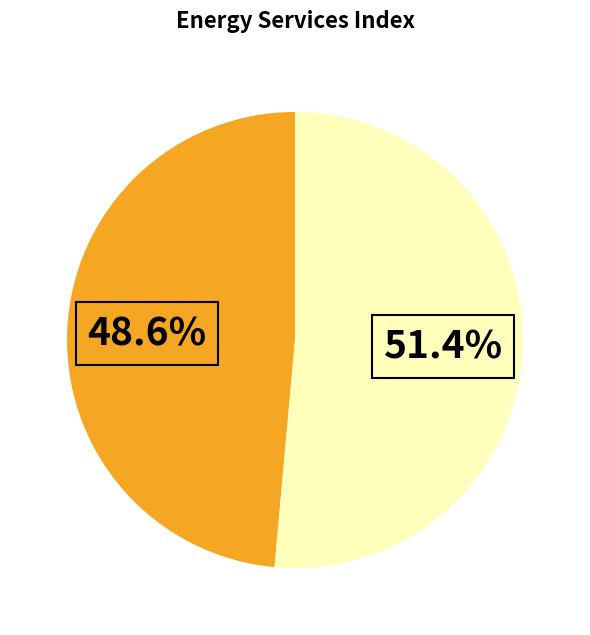

Is there a majority slice in this chart?

Yes